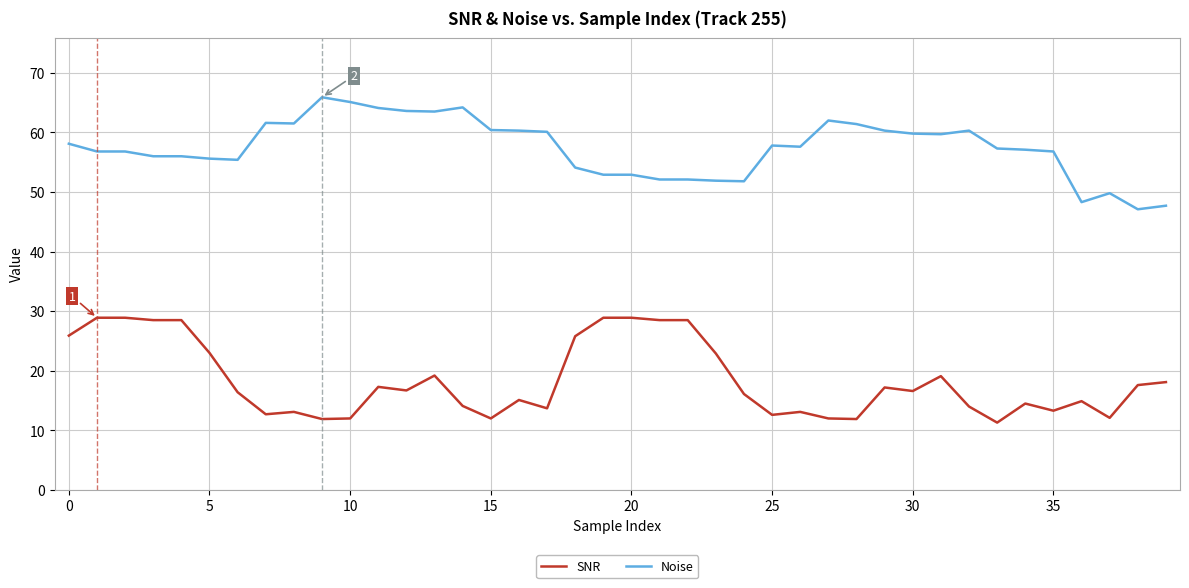

True or false: SNR and Noise intersect in this chart.

False